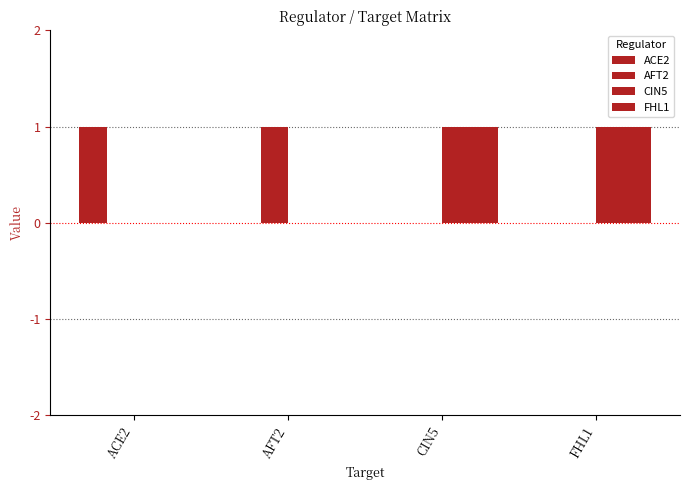

How many series are shown in this chart?

4